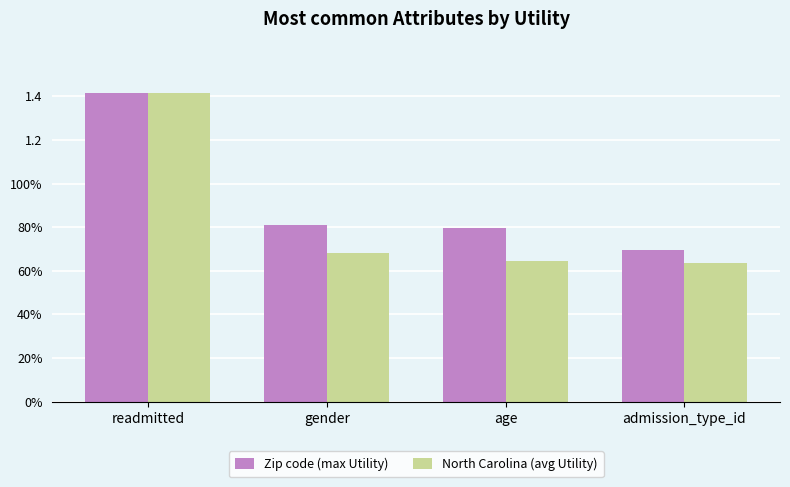

At which label does North Carolina (avg Utility) reach its minimum?

admission_type_id